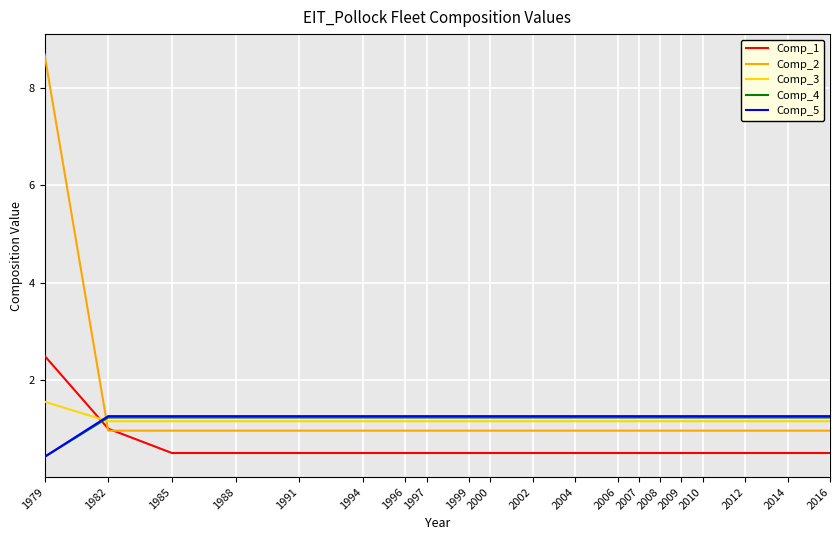

The Comp_2 series shows 1.0 at 2007. True or false?

True